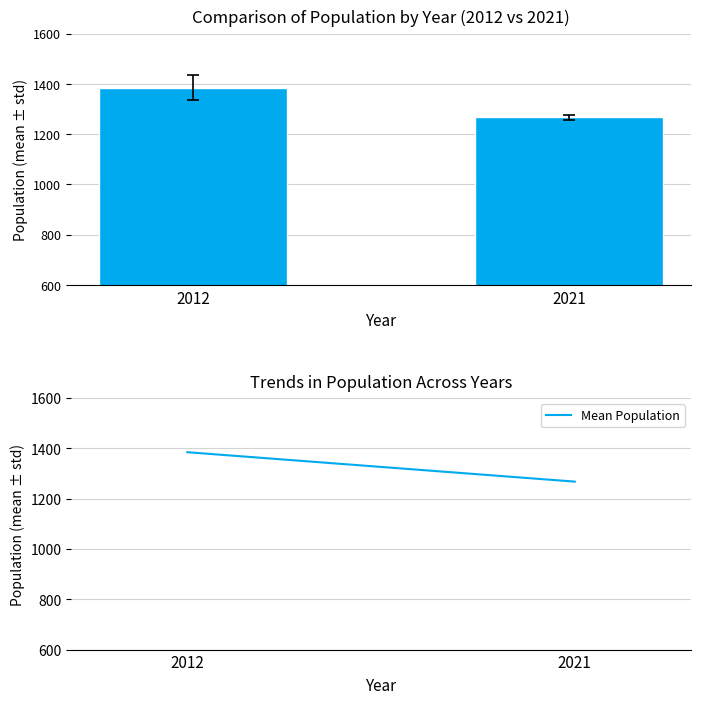

Reading left to right, extract all data points from this chart.

1385	1268